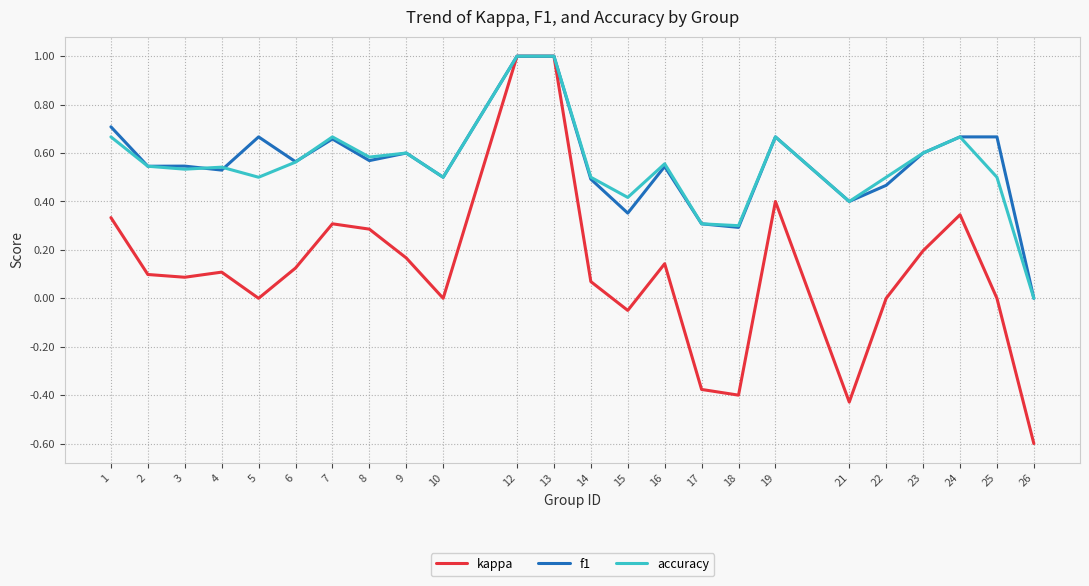

Is the value of f1 at 10 greater than the value of kappa at 7?

Yes